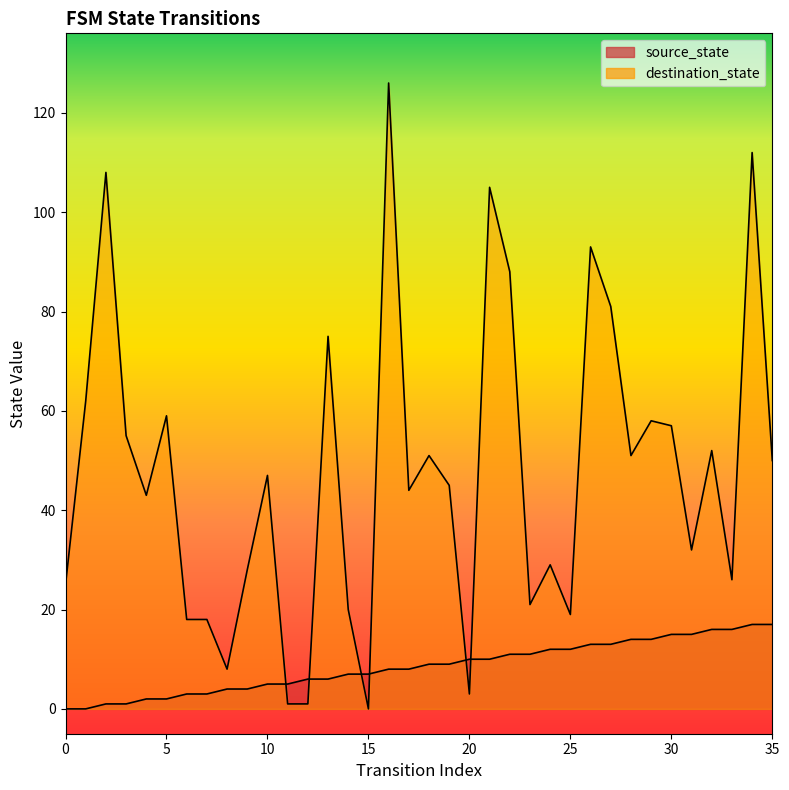

The source_state series shows 10 at 21. True or false?

True